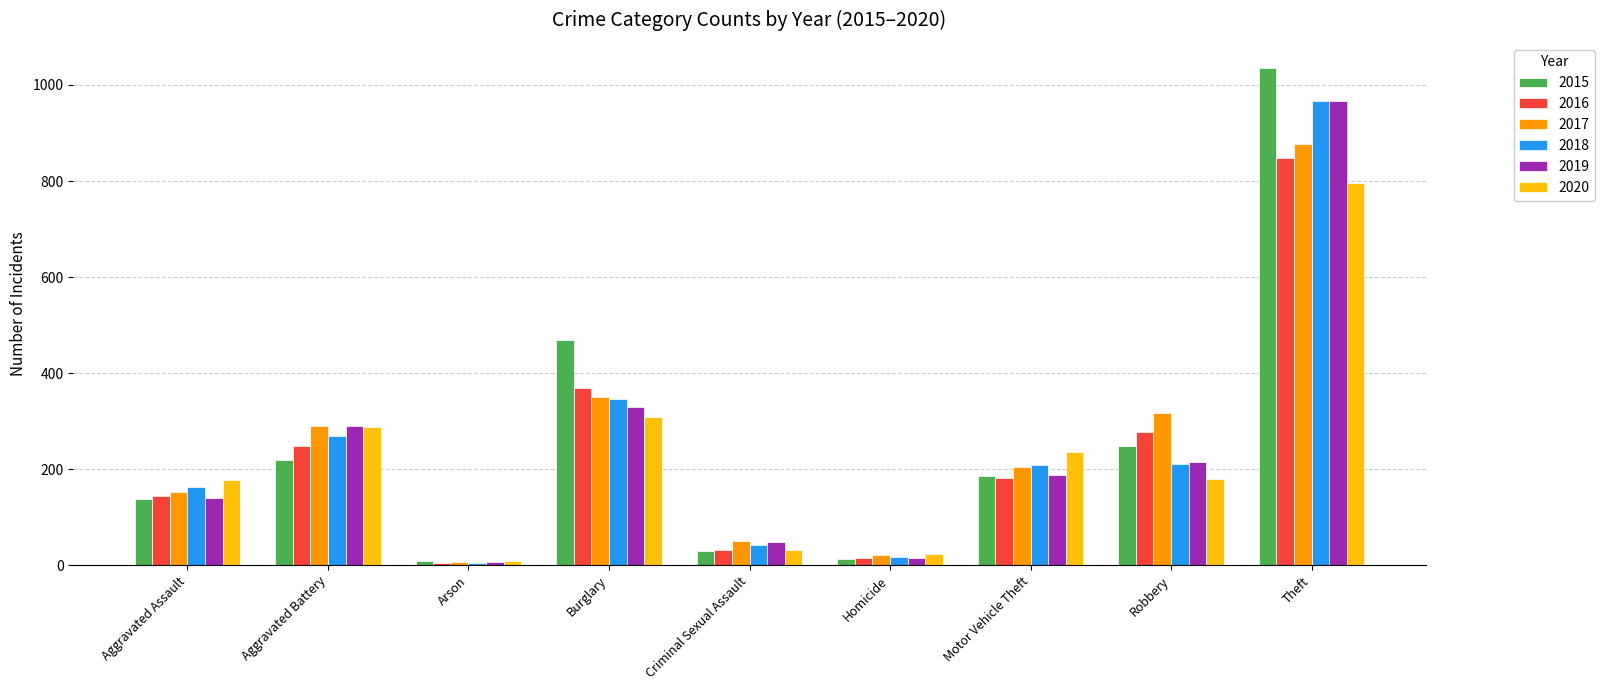

At which label does 2016 reach its peak?

Theft